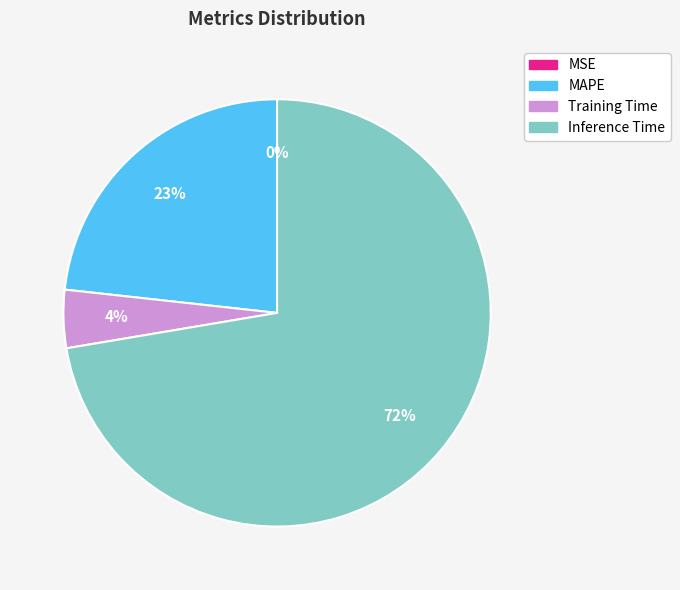

What is the largest slice in the pie chart?

Inference Time